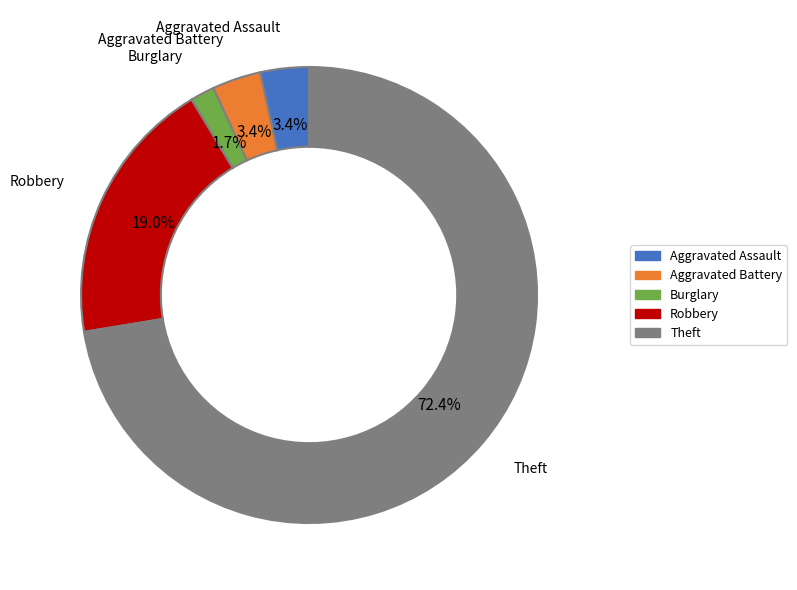

What is the total percentage of Aggravated Battery and Theft?

75.9%